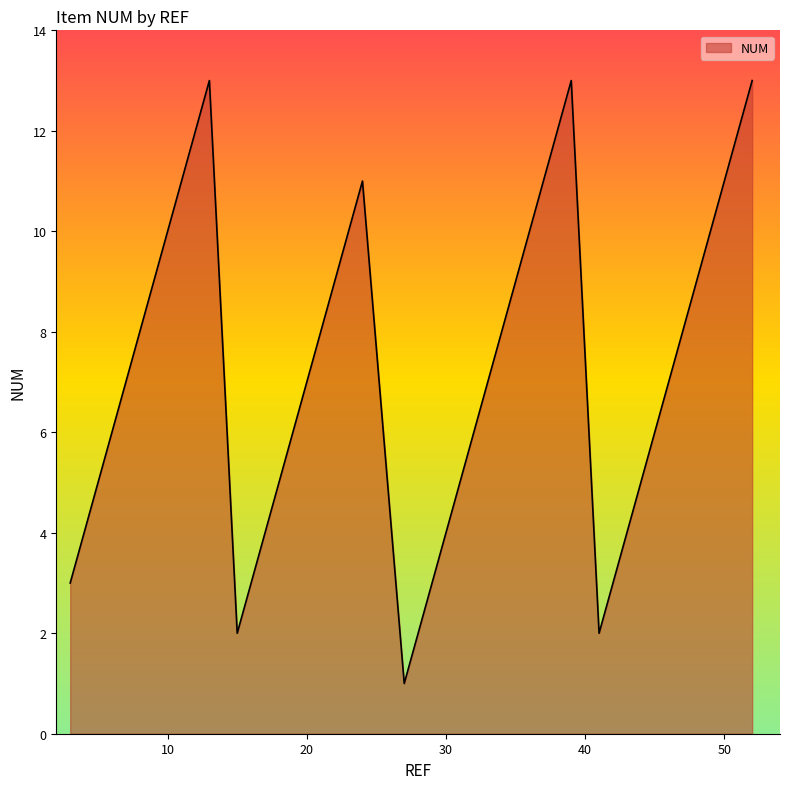

What is the maximum value shown in the chart?

13